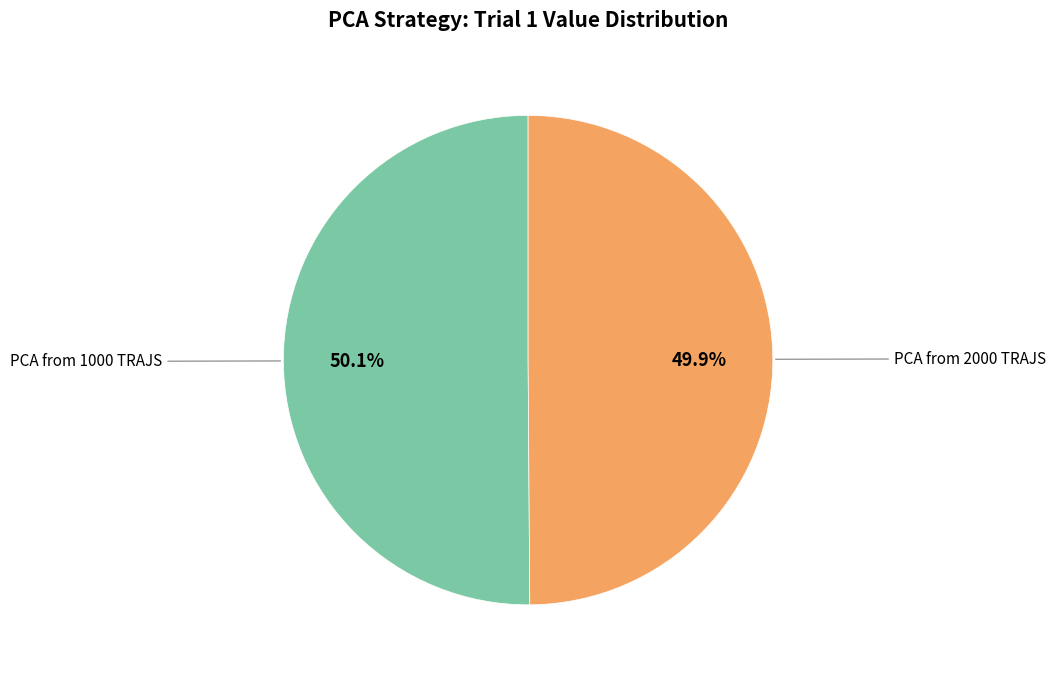

Does any single category account for the majority?

Yes